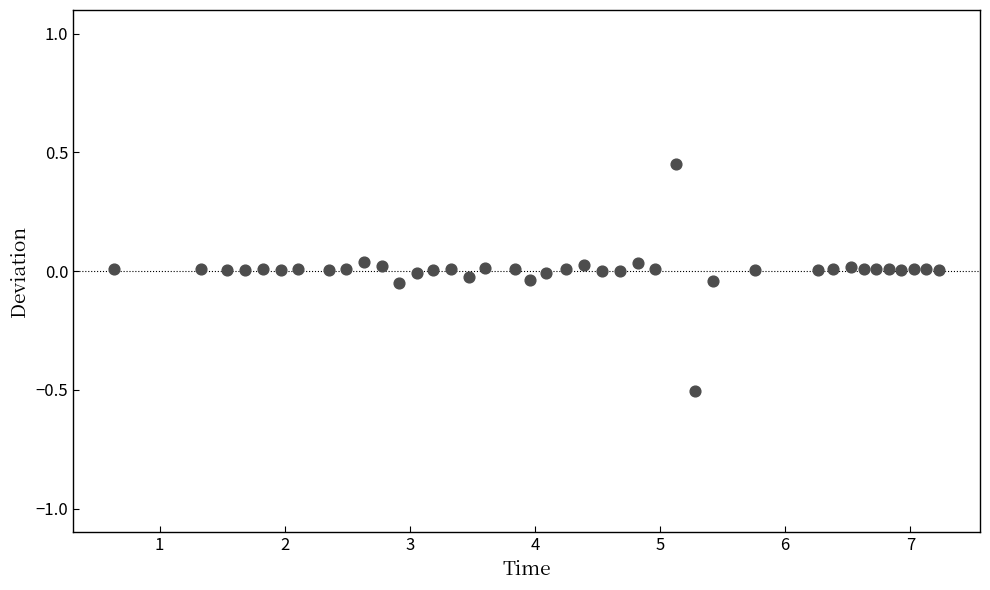

What is the range of Y values (max minus min)?

1.0